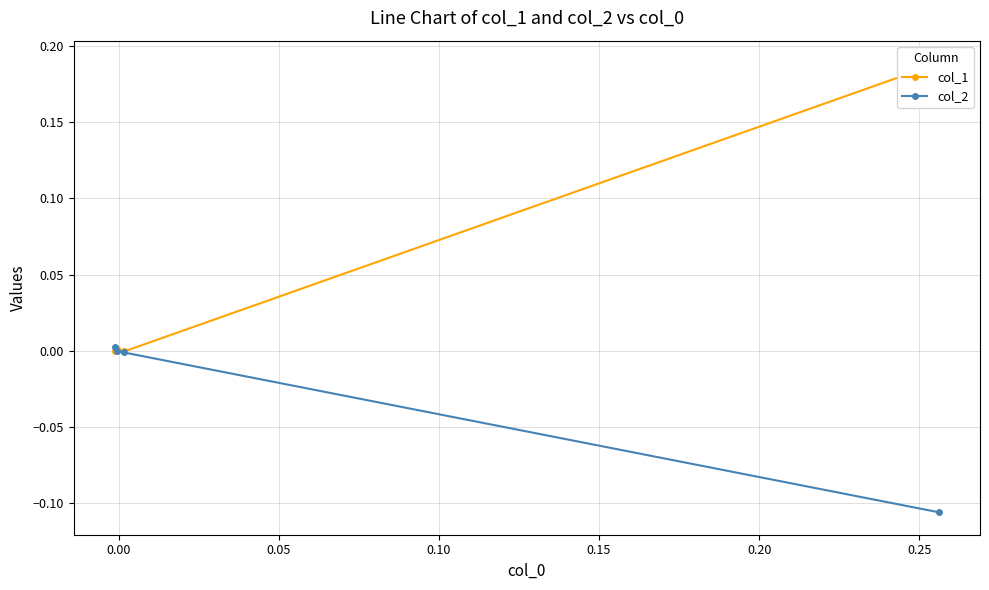

Which series has the largest total across all categories?

col_1